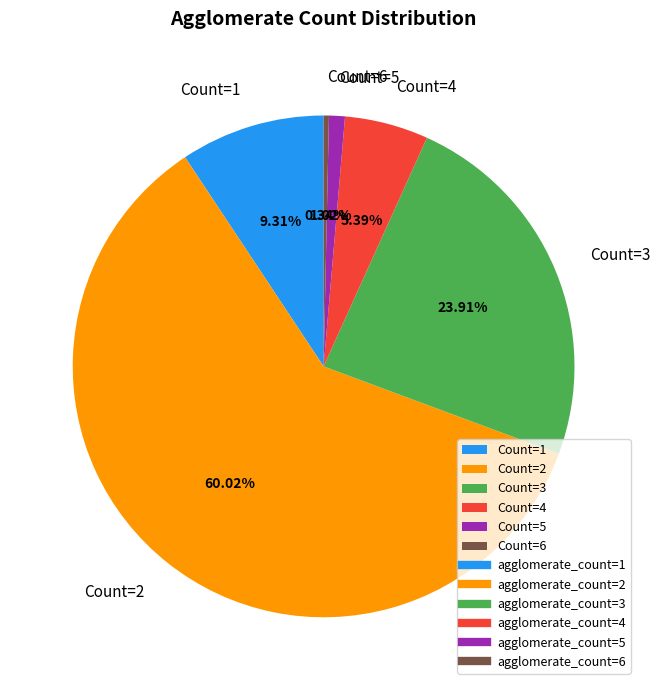

Combined, do Count=5 and Count=2 account for over 50%?

Yes